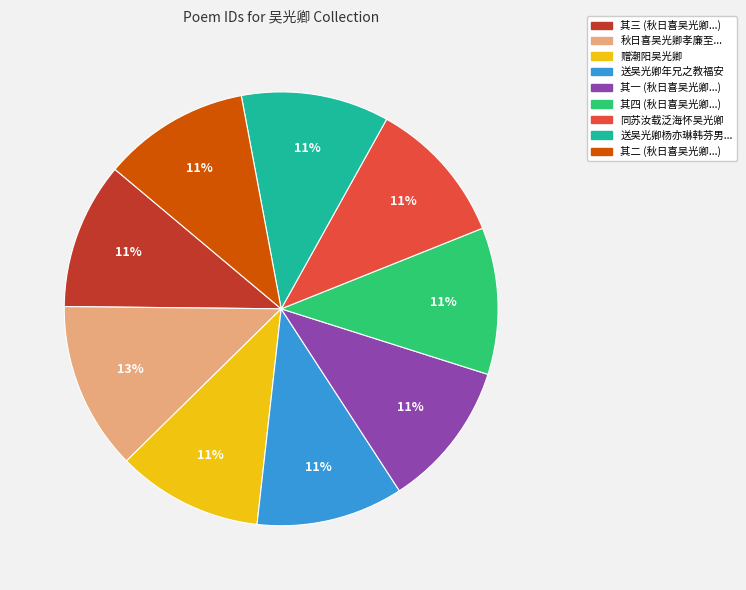

To the nearest percent, what is the difference between the largest and smallest slice percentages?

2%